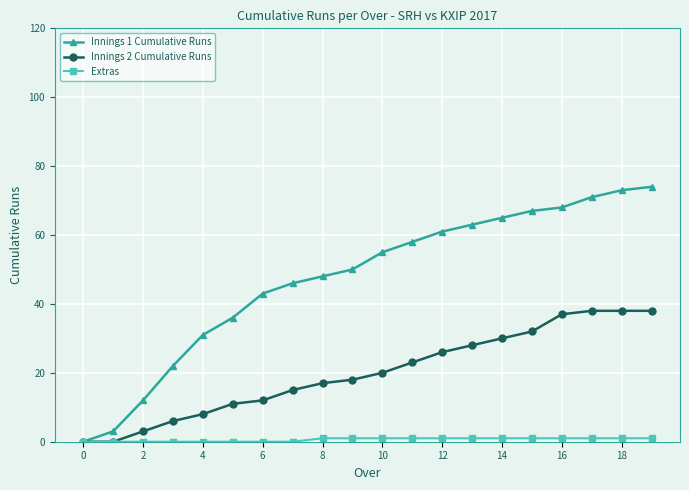

How many series are shown in this chart?

3